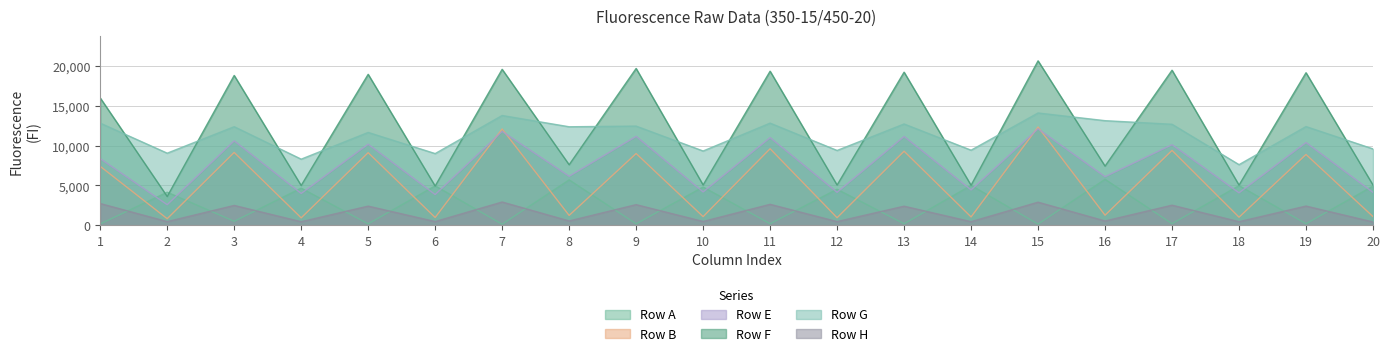

True or false: Row E and Row F intersect in this chart.

False